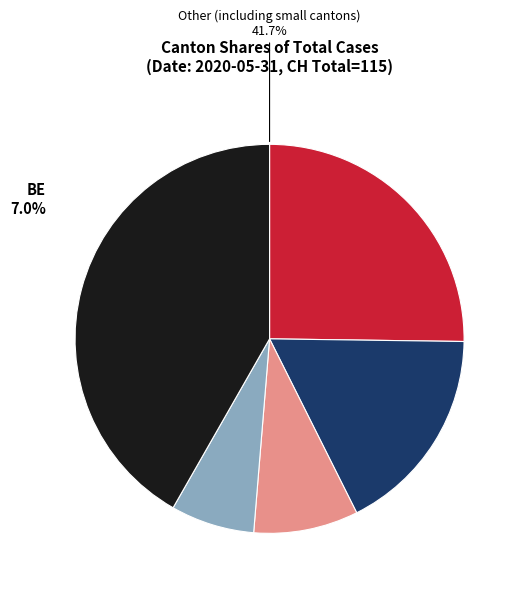

What is the ratio of the value at VD to the value at AG?

6.7